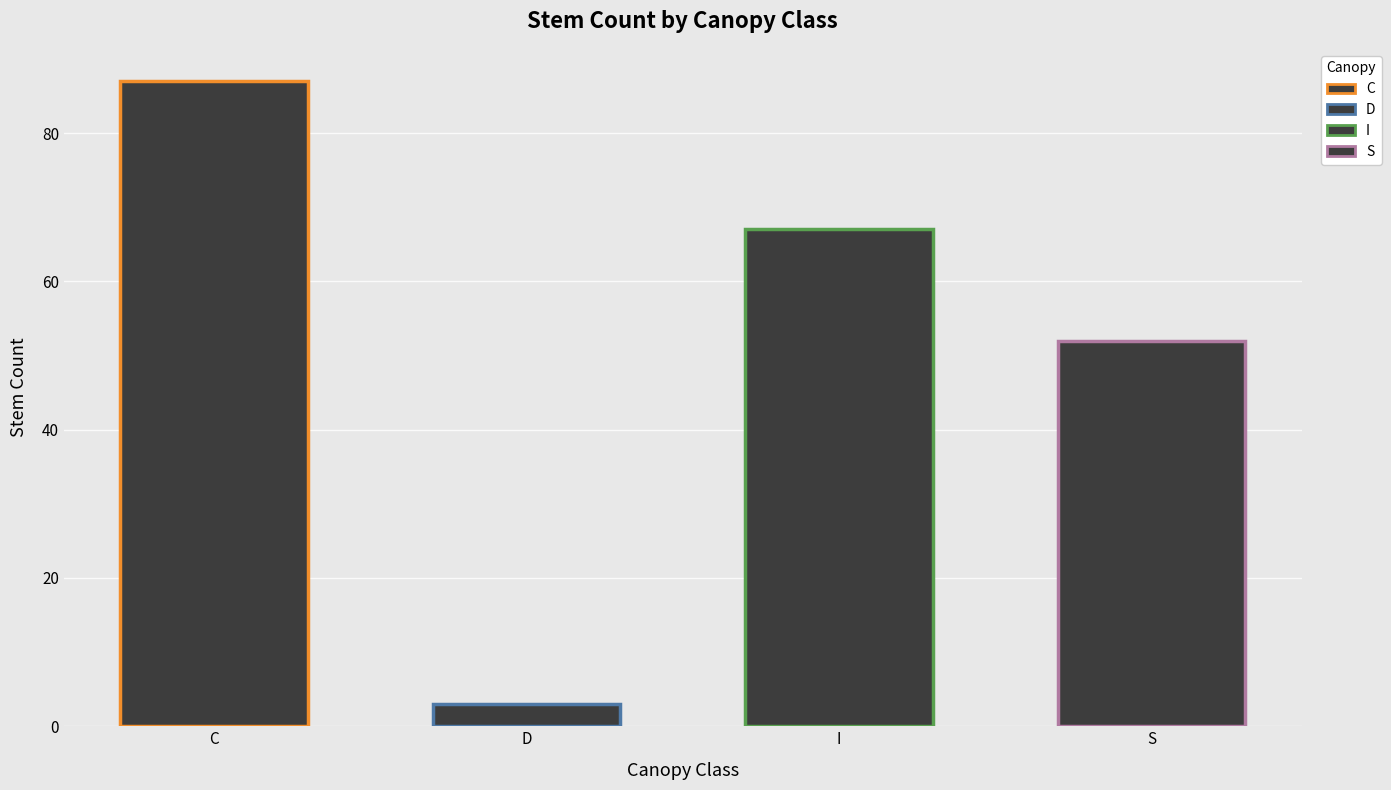

What is the change in value from I to D?

-64